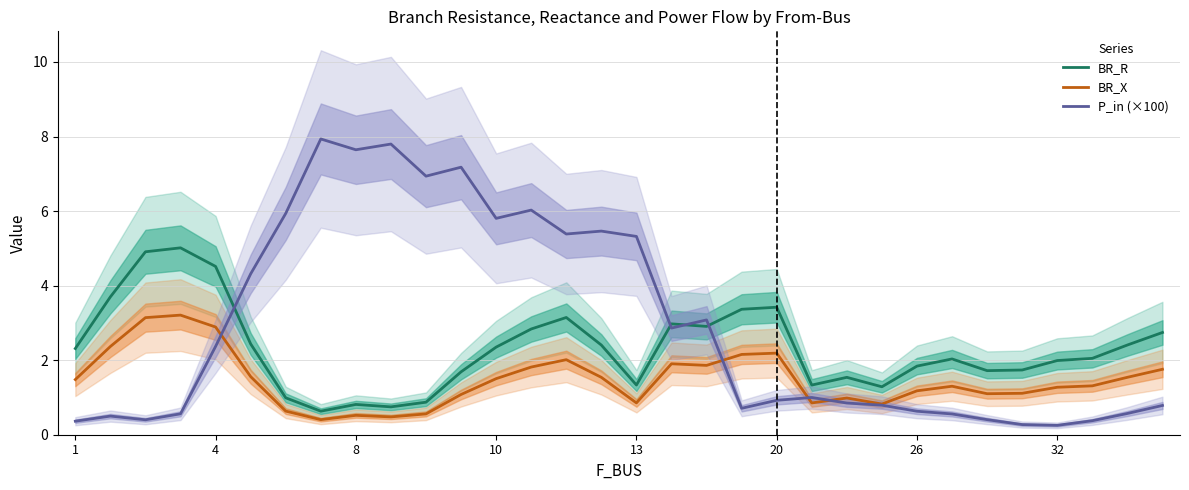

True or false: BR_R and BR_X intersect in this chart.

False